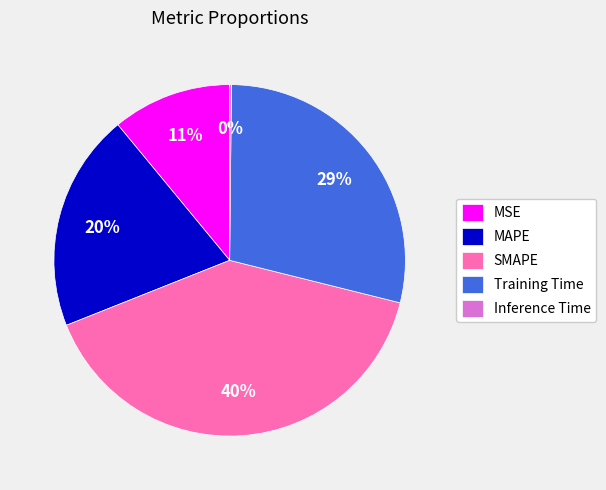

Does any single category account for the majority?

No